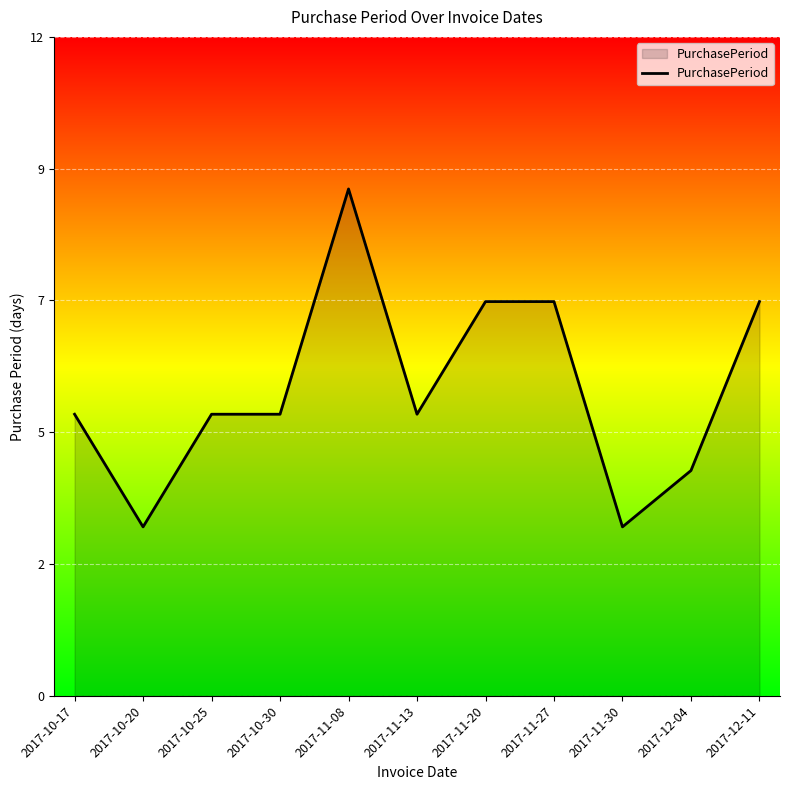

Does the chart display data point markers on the line(s)?

No